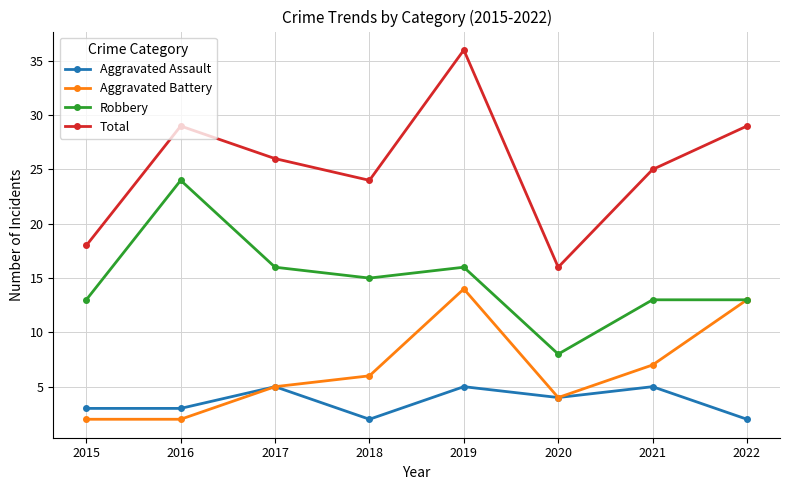

Between 2017 and 2022, which series saw the biggest shift?

Aggravated Battery